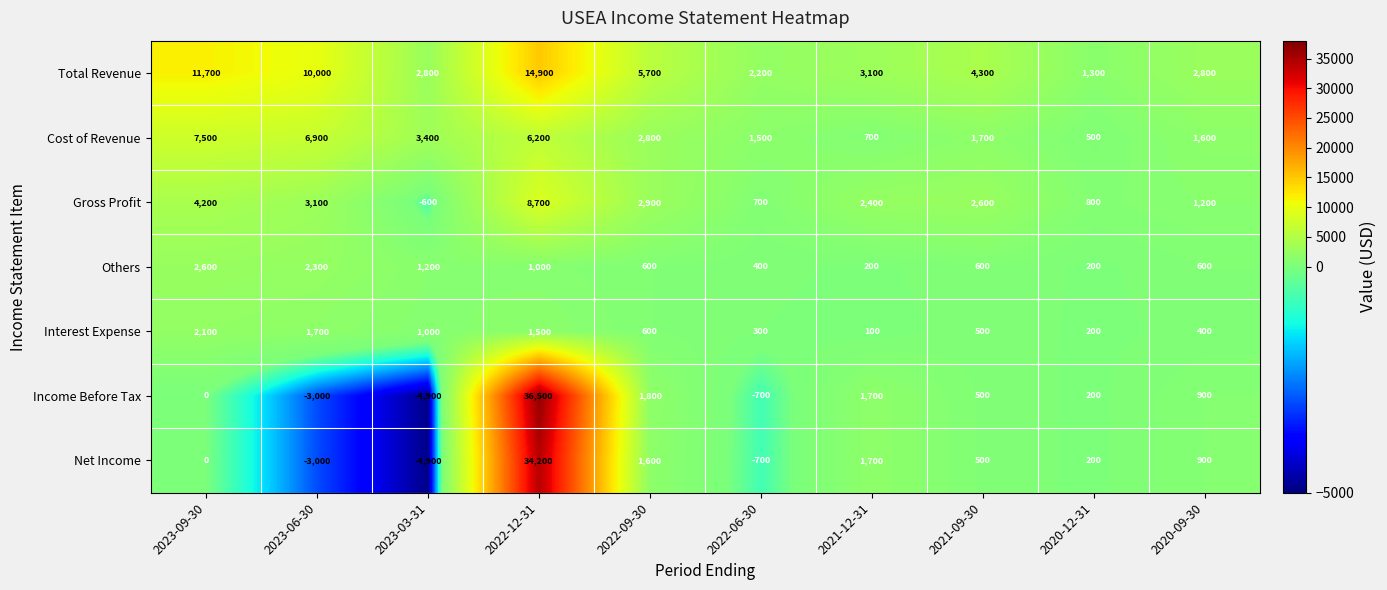

What is the maximum value shown in the chart?

36500